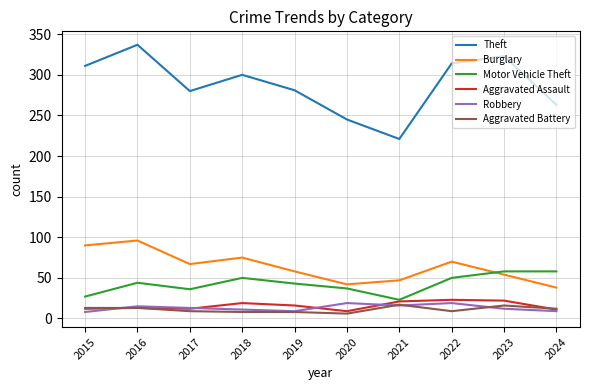

Between 2016 and 2019, which series saw the biggest shift?

Theft